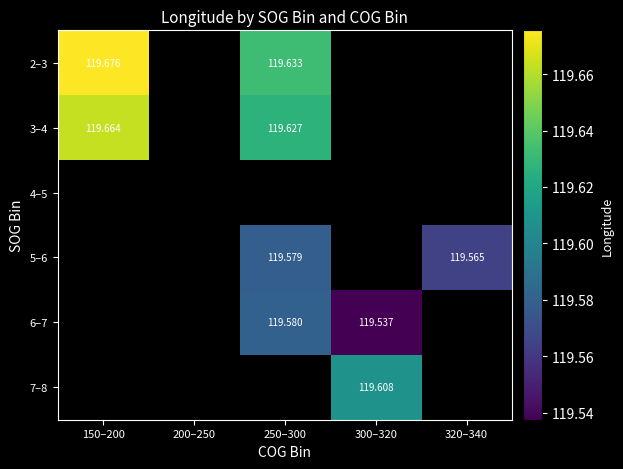

Is the value of 6–7 at 300–320 greater than the value of 5–6 at 320–340?

No